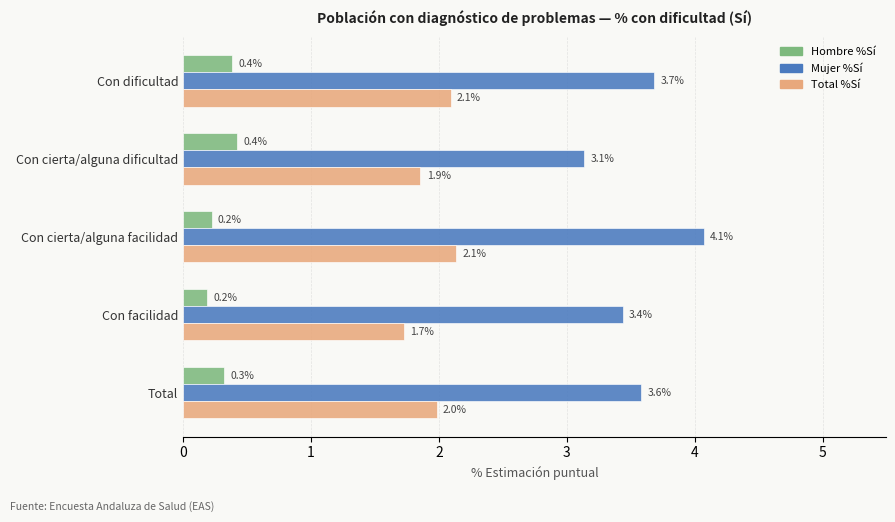

What is the spread (max minus min) of values at Total?

3.3